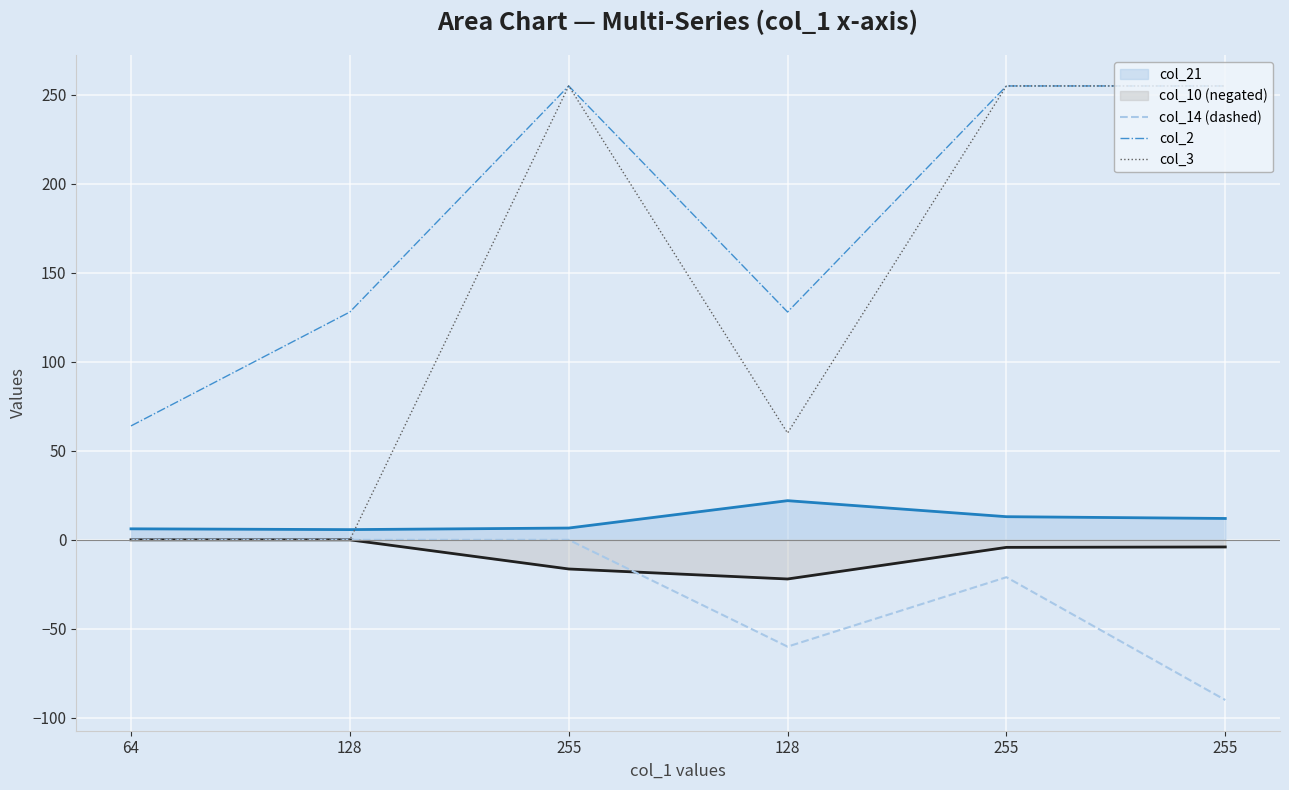

What is the label of the 4th point from the right?

255